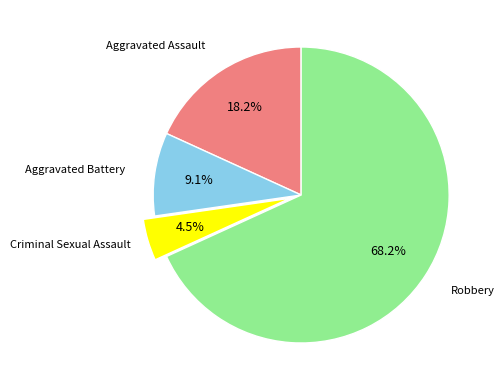

Does any single category account for the majority?

Yes